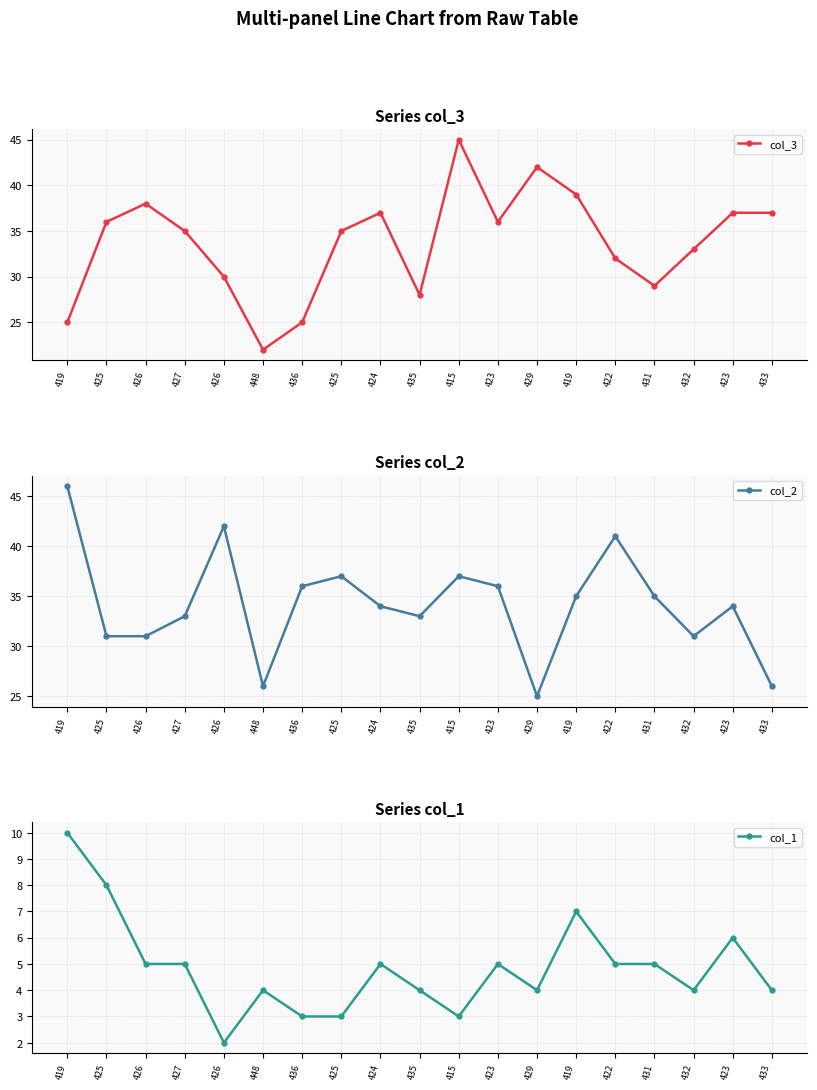

True or false: col_2 and col_3 cross at least once.

True